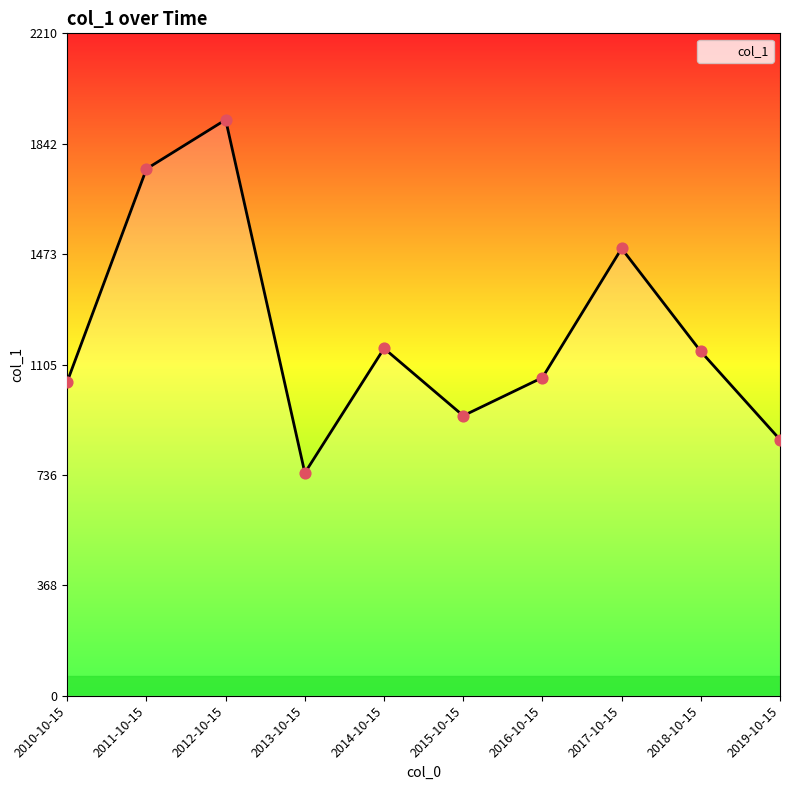

Approximately how many times larger is the value at 2014-10-15 compared to 2015-10-15?

1.2